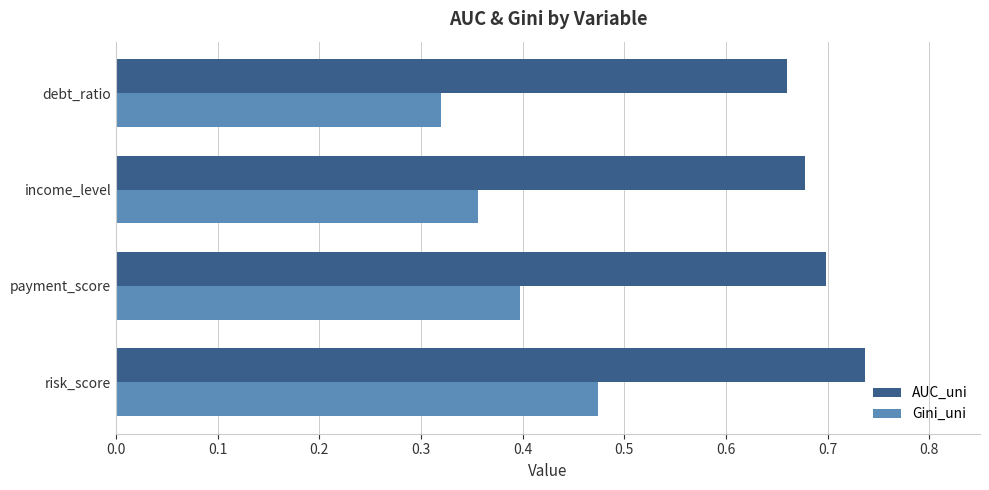

Which label corresponds to the largest value in the chart?

risk_score